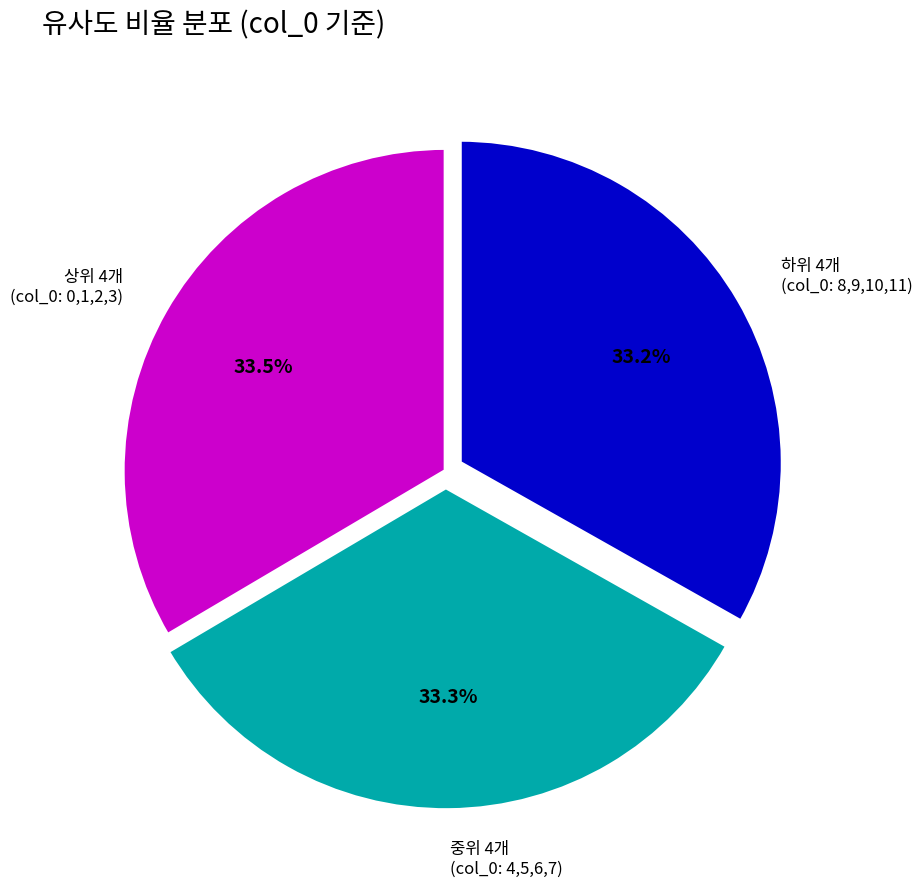

Do 하위 4개 (col_0: 8,9,10,11) and 중위 4개 (col_0: 4,5,6,7) together represent more than half of the pie?

Yes